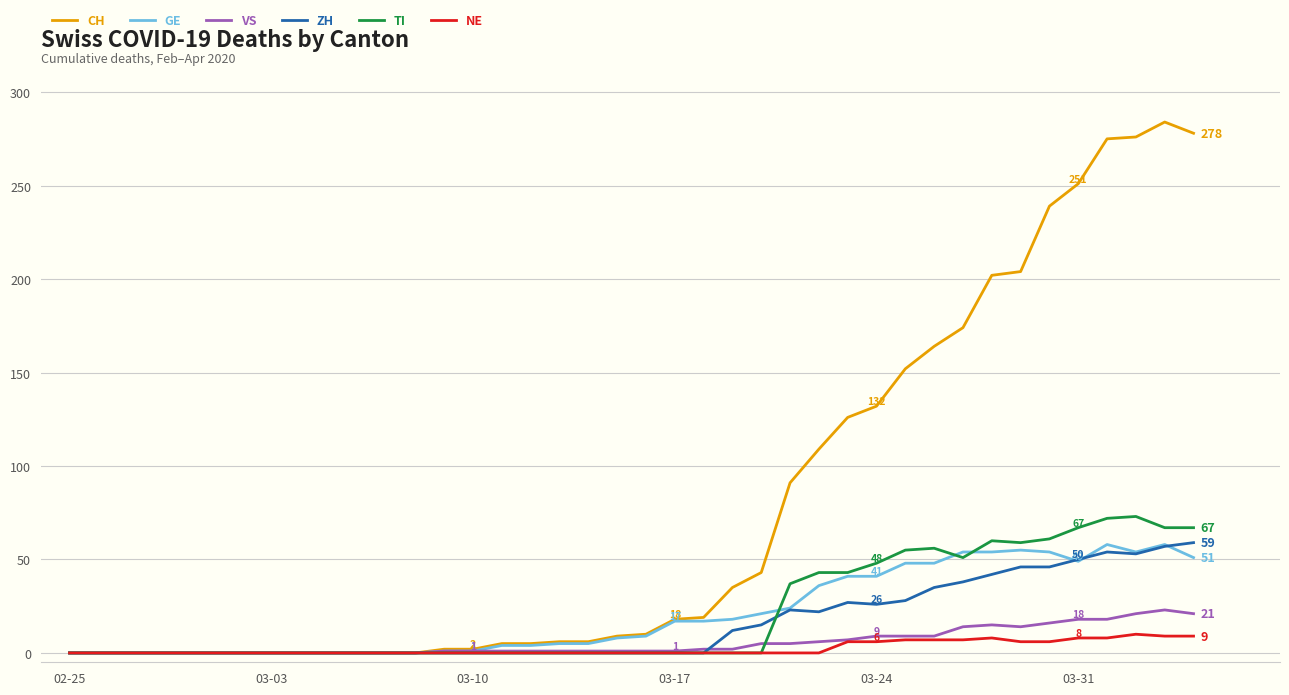

Which series has the largest range (max minus min)?

CH